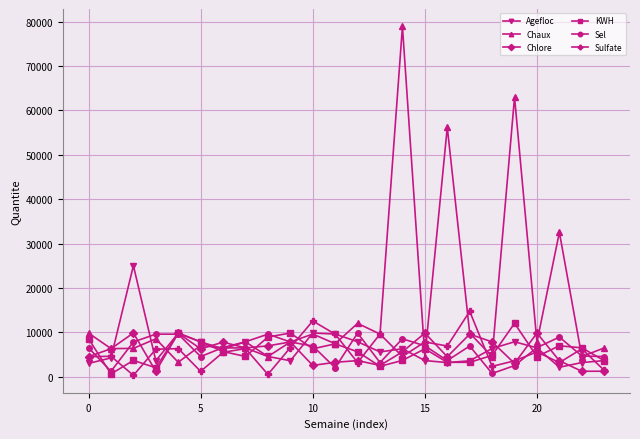

What are all the series names shown in the legend?

Agefloc, Chaux, Chlore, KWH, Sel, Sulfate